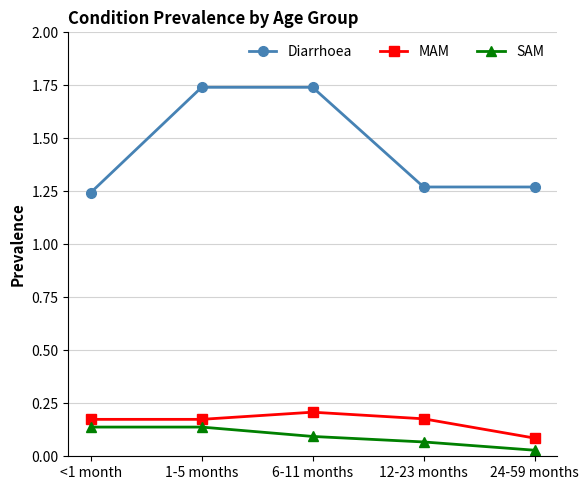

What position from the right is 6-11 months?

3